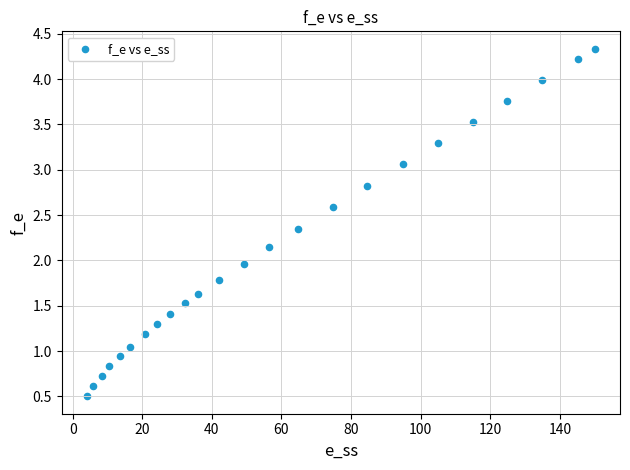

What is the range of X values (max minus min)?

145.9